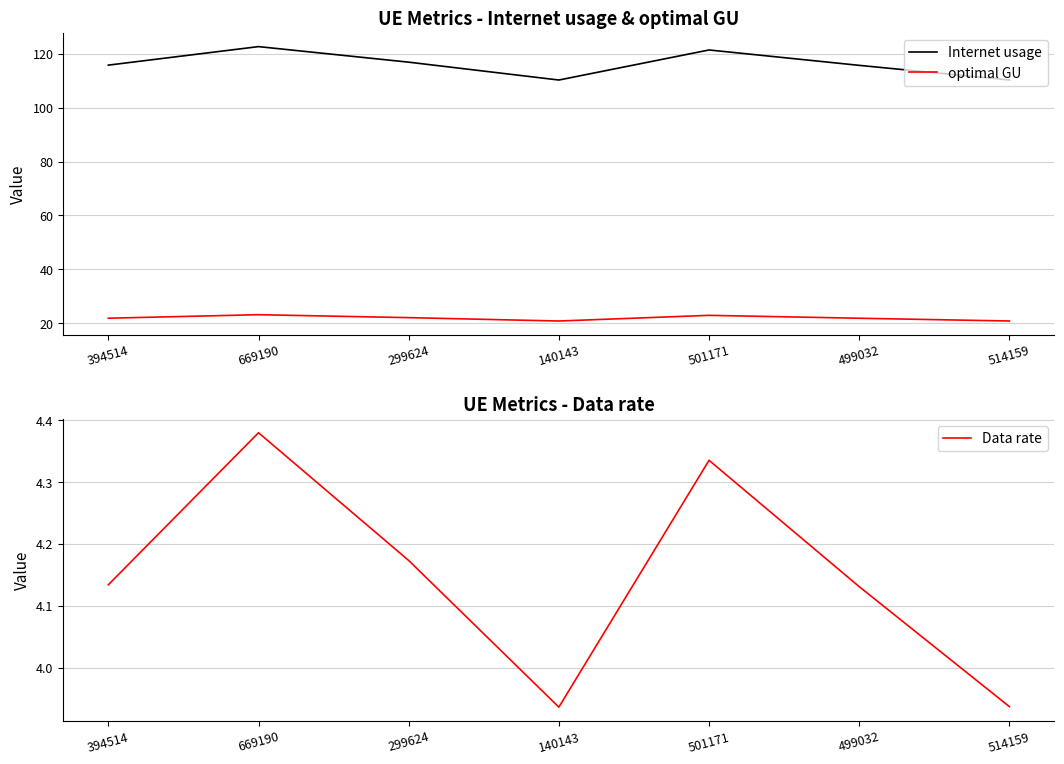

Where is the first local minimum for Internet usage?

140143